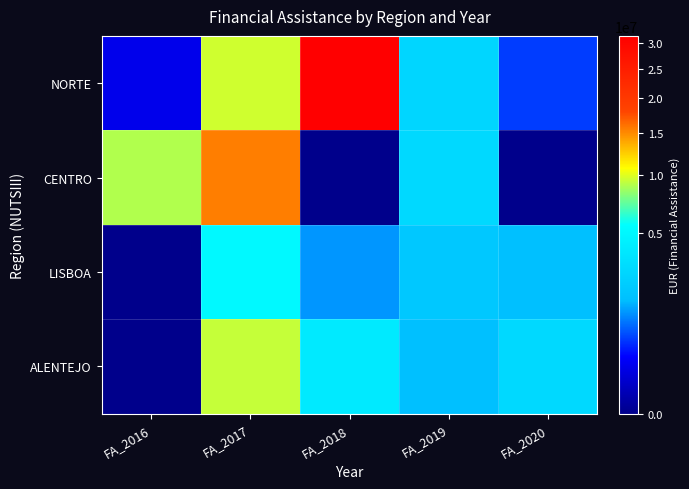

Reading left to right, what are all the values shown in this chart?

NORTE: FA_2016=178500.0	FA_2017=9573545.2	FA_2018=31419941.8	FA_2019=2680626.6	FA_2020=545469.6
CENTRO: FA_2016=8927317.6	FA_2017=15492219.4	FA_2018=0.0	FA_2019=2877756.0	FA_2020=0.0
LISBOA: FA_2016=0.0	FA_2017=5114143.5	FA_2018=1173207.1	FA_2019=1992998.8	FA_2020=1631181.6
ALENTEJO: FA_2016=0.0	FA_2017=9361027.8	FA_2018=3938782.5	FA_2019=1611699.2	FA_2020=2873988.0